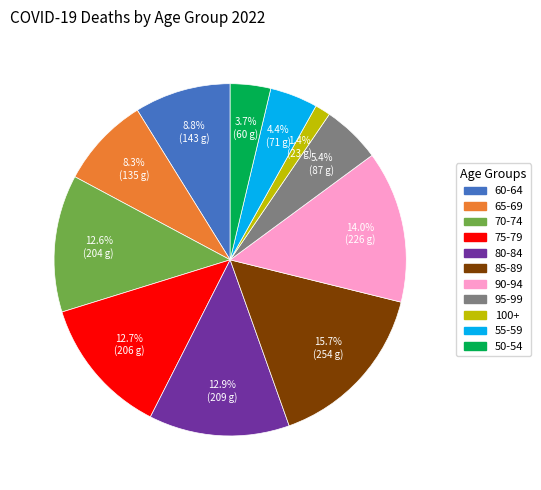

Is there any slice that represents more than half of the pie?

No